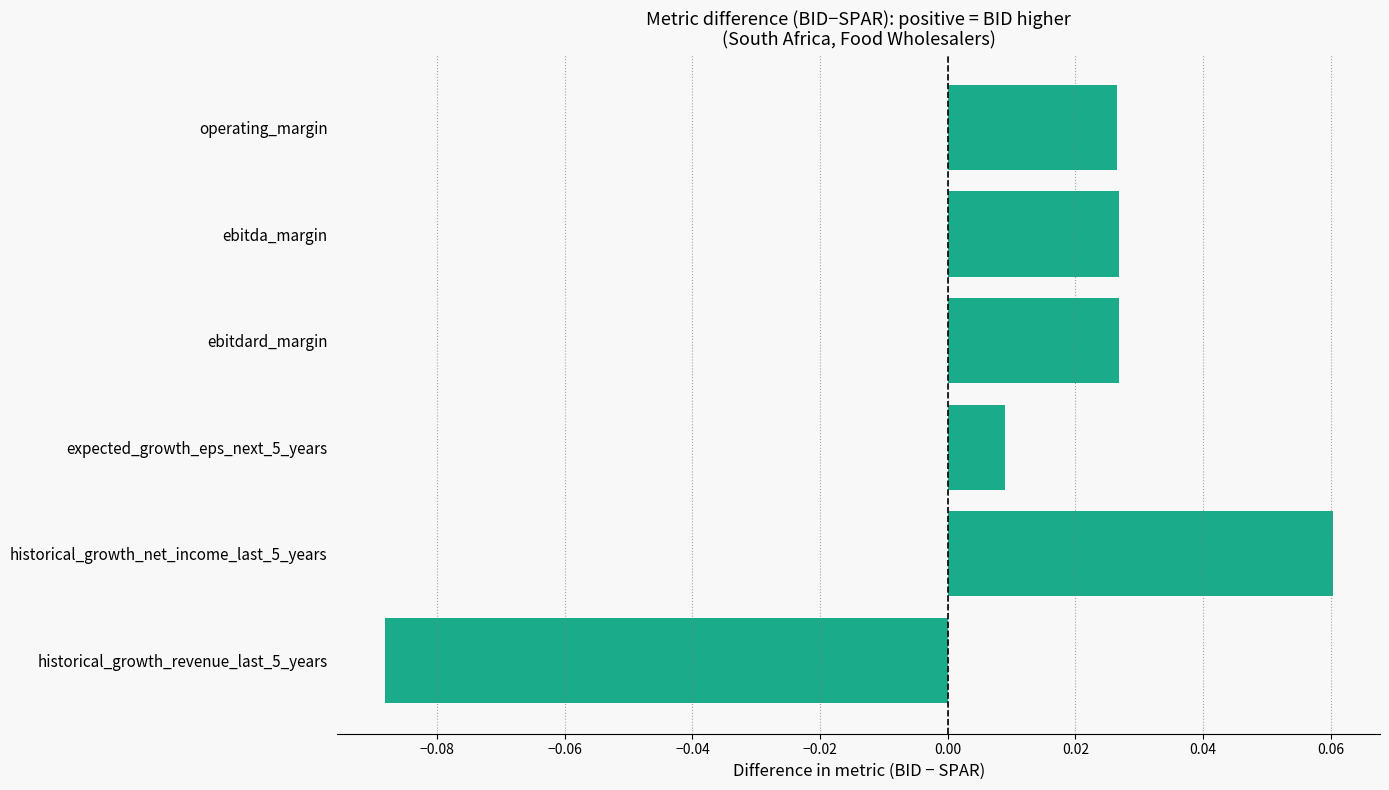

How many distinct data groups are displayed?

1